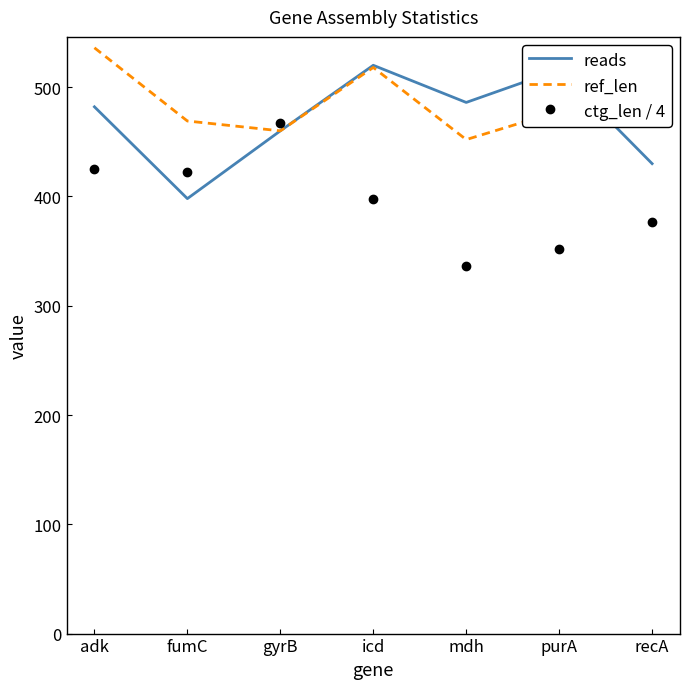

Which category has the highest value across all series?

adk